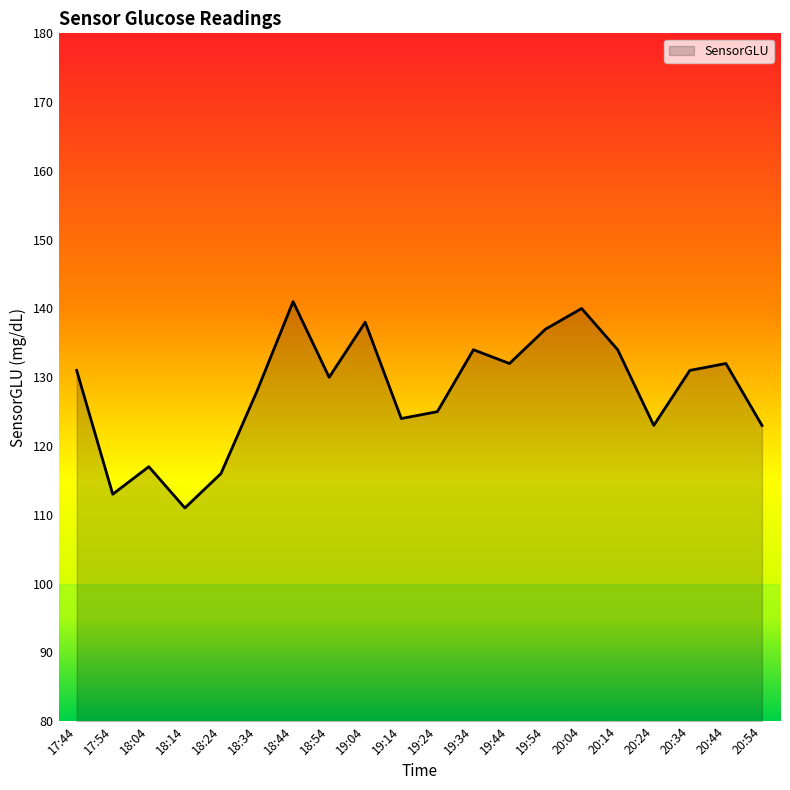

Reading left to right, extract all data points from this chart.

131	113	117	111	116	128	141	130	138	124	125	134	132	137	140	134	123	131	132	123